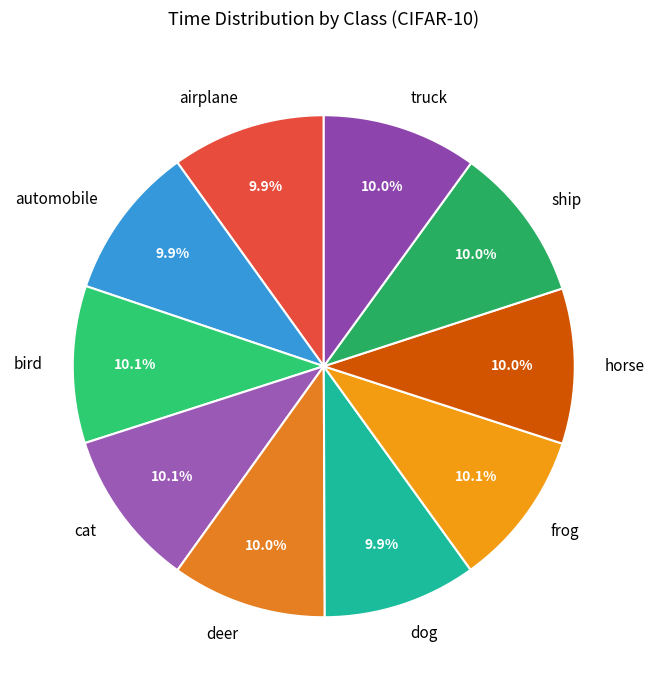

Does automobile account for over 50% of the chart?

No